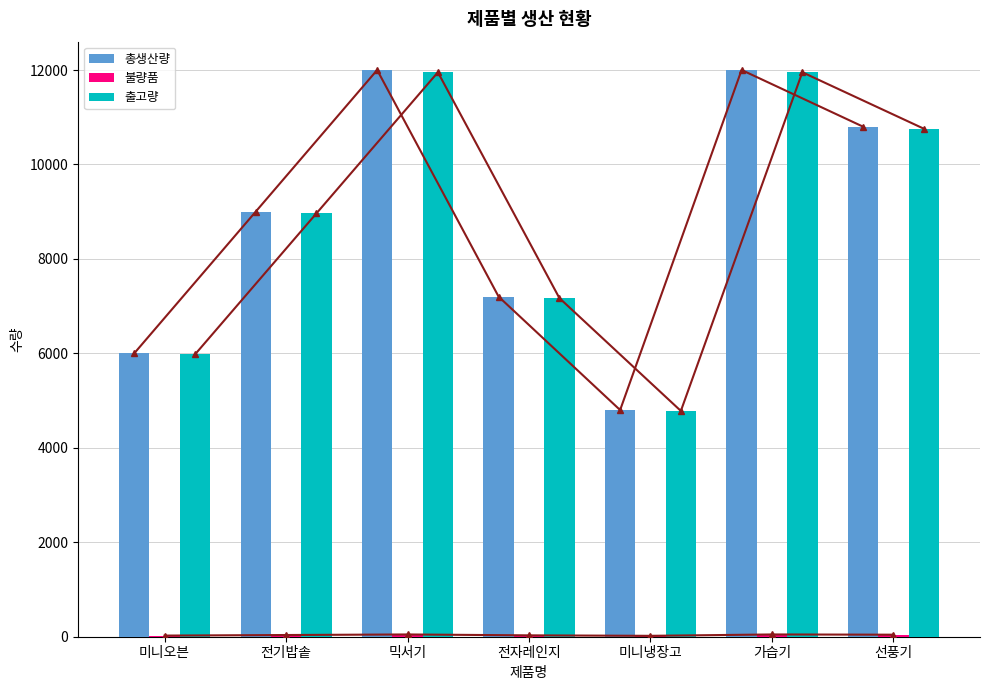

How many bars are there in total?

21